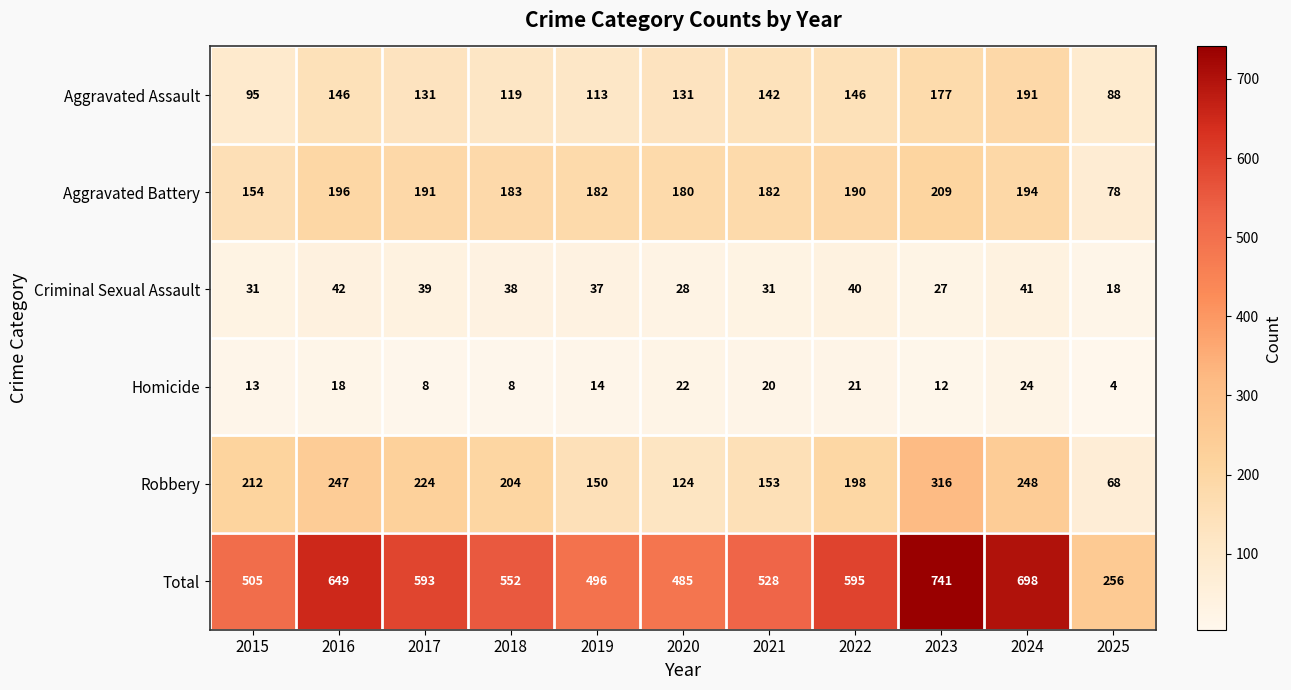

Which category has the highest value in the Aggravated Assault series?

2024